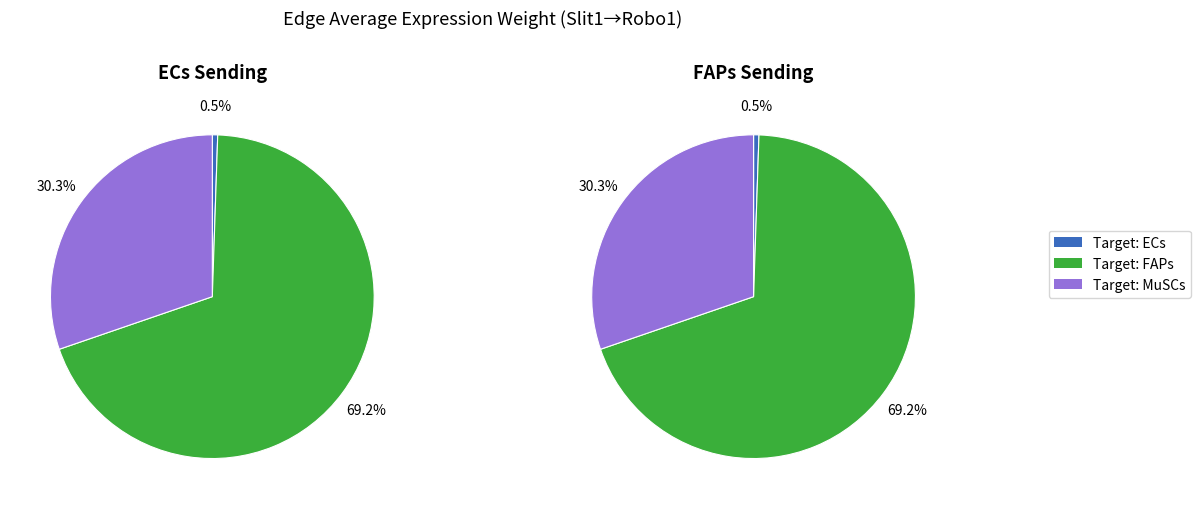

To the nearest percent, what portion does ECs represent?

1%